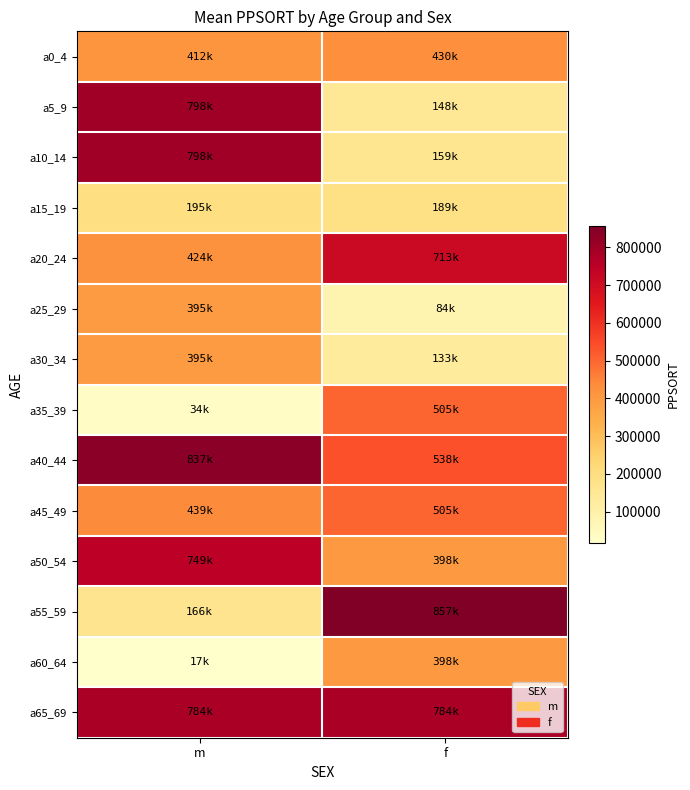

Rank the series by their maximum value, from lowest to highest.

a15_19, a25_29, a30_34, a60_64, a0_4, a35_39, a45_49, a20_24, a50_54, a65_69, a5_9, a10_14, a40_44, a55_59